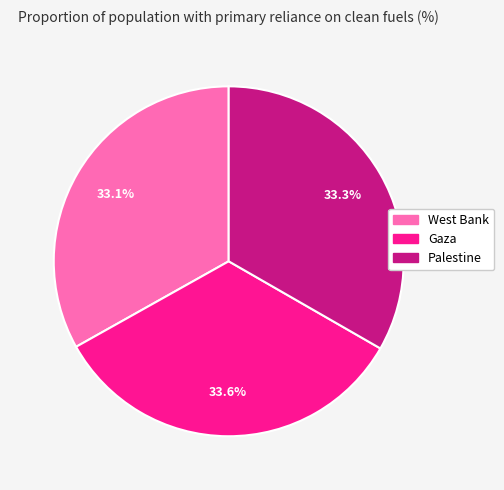

True or false: West Bank accounts for 26% of the total.

False